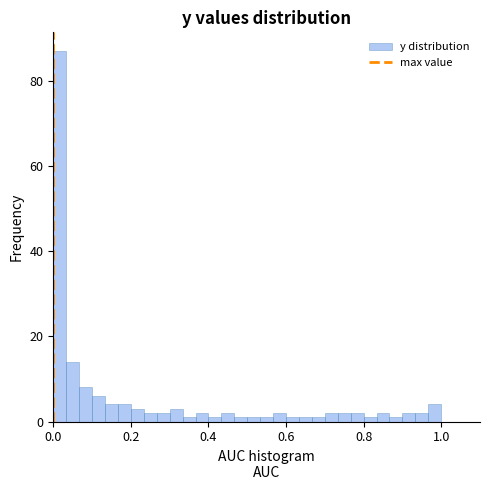

Read against the x-axis, roughly where is the centre of the tallest bar?

0.02